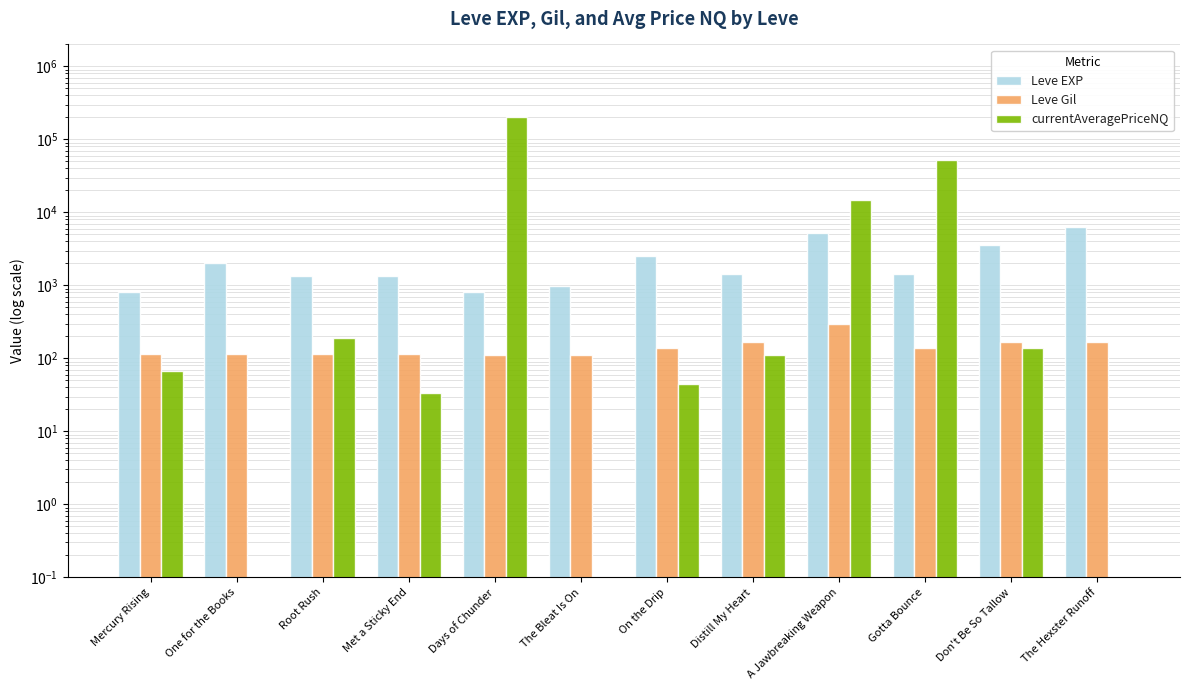

What is the difference between the highest and lowest values at Don't Be So Tallow?

3462.6